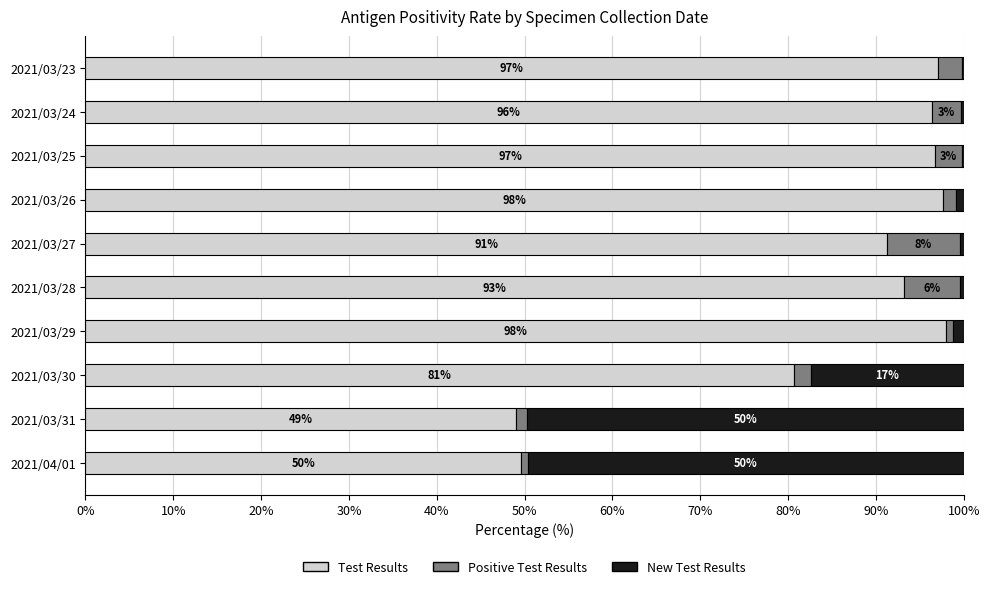

What is the total value across all series at 2021/03/29?

100.0